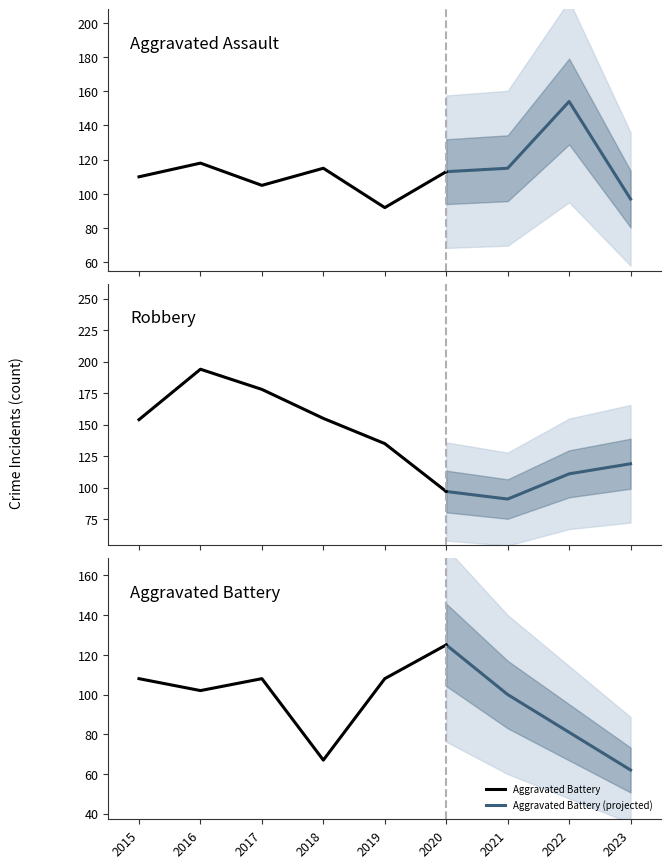

Where is Aggravated Battery nearest to the value 96?

2016